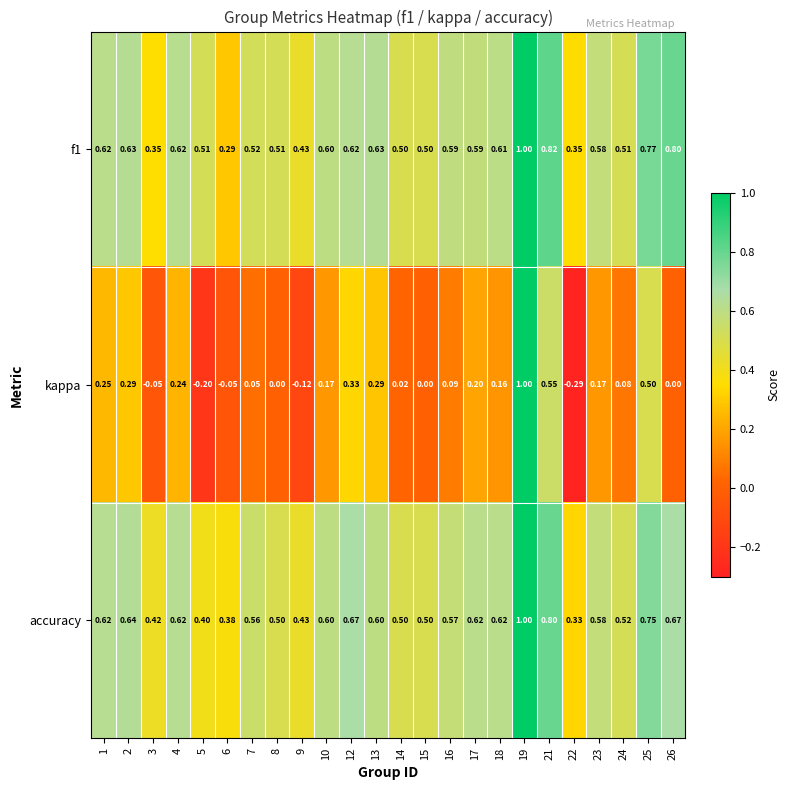

Is the value of kappa at 15 greater than the value of f1 at 12?

No